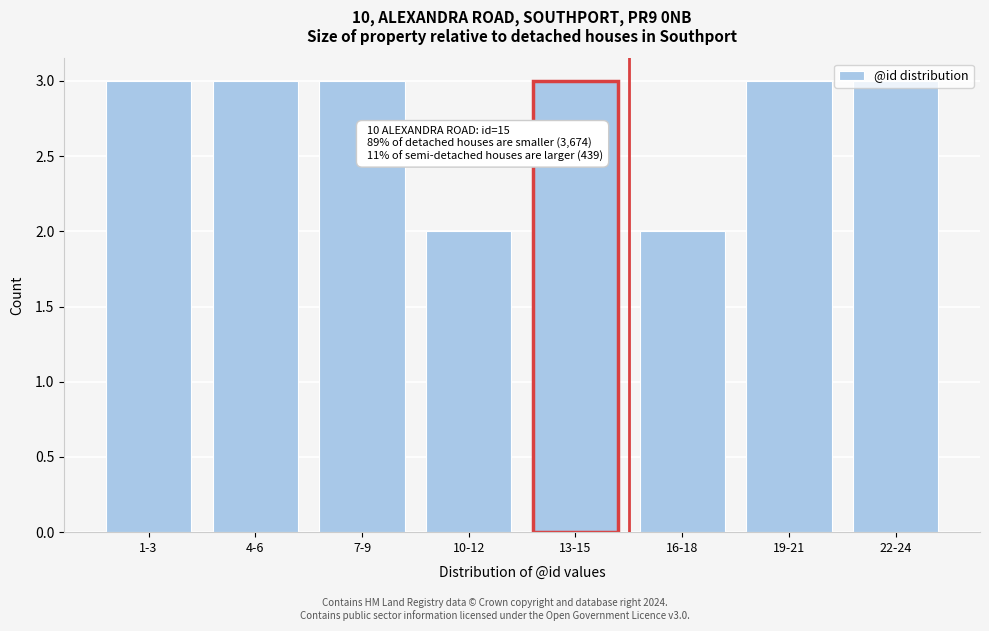

Approximately how many times larger is the value at 19-21 compared to 22-24?

1.0